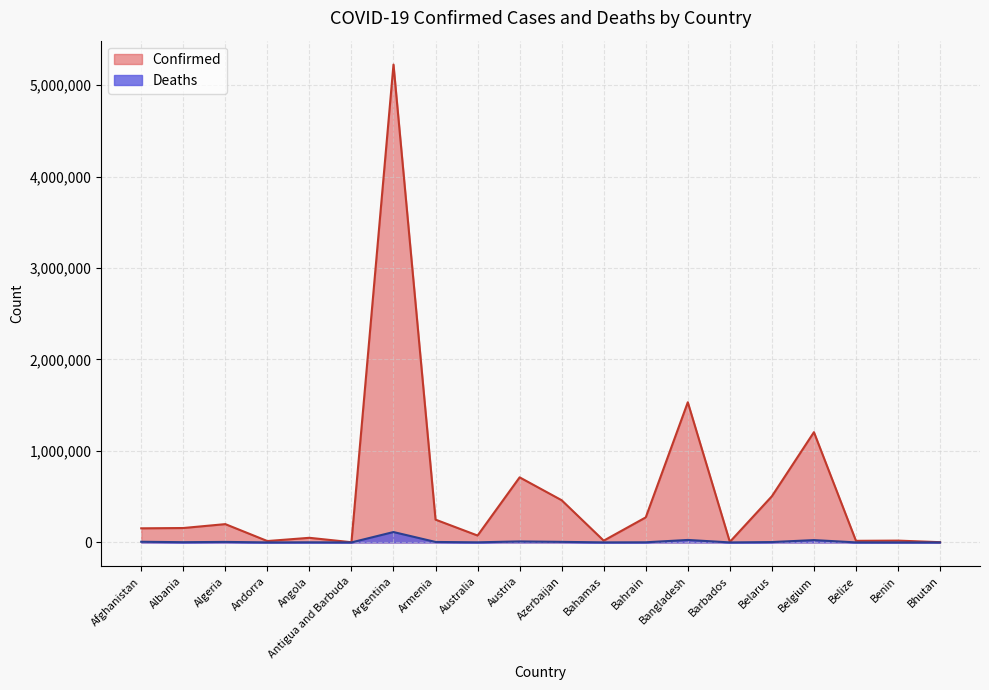

At which category is the sum across all series the highest?

Argentina